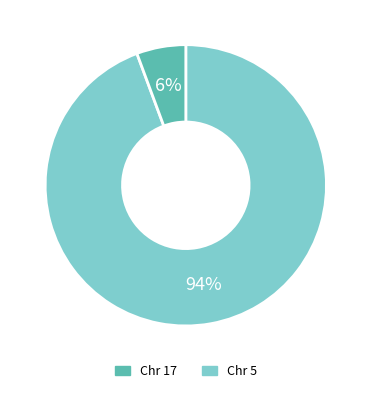

To the nearest percent, what is the average slice percentage?

50%